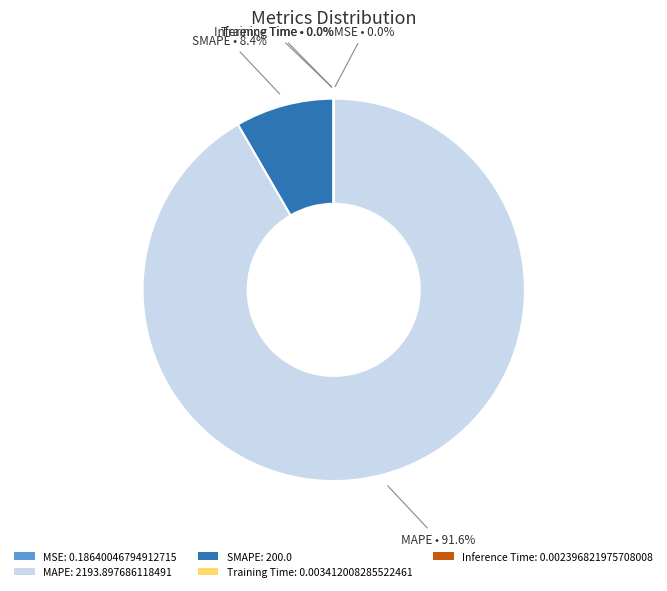

Does any single category account for the majority?

Yes